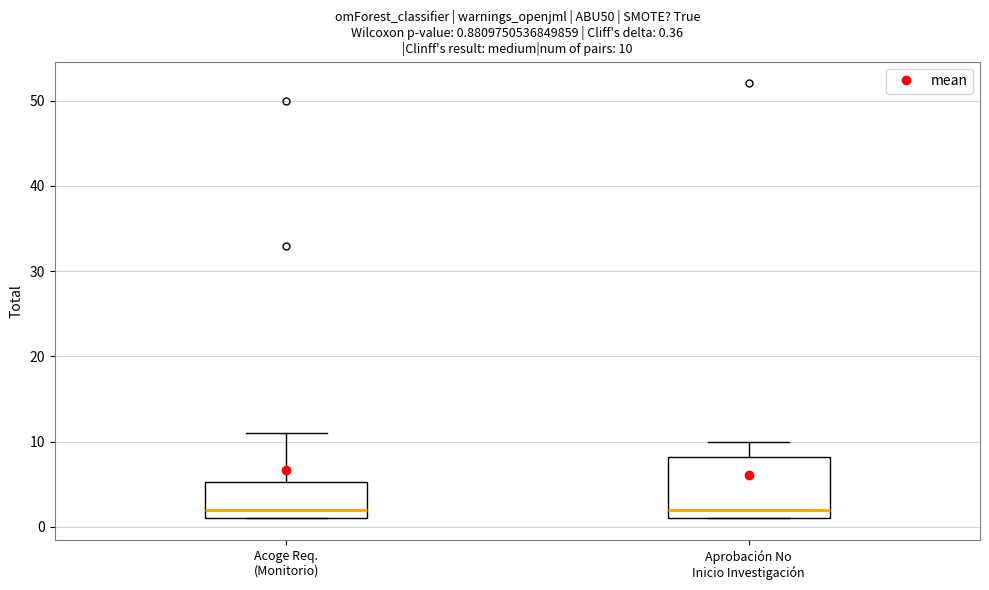

Which box is the tallest, from its lower edge to its upper edge?

Aprobación No Inicio Investigación